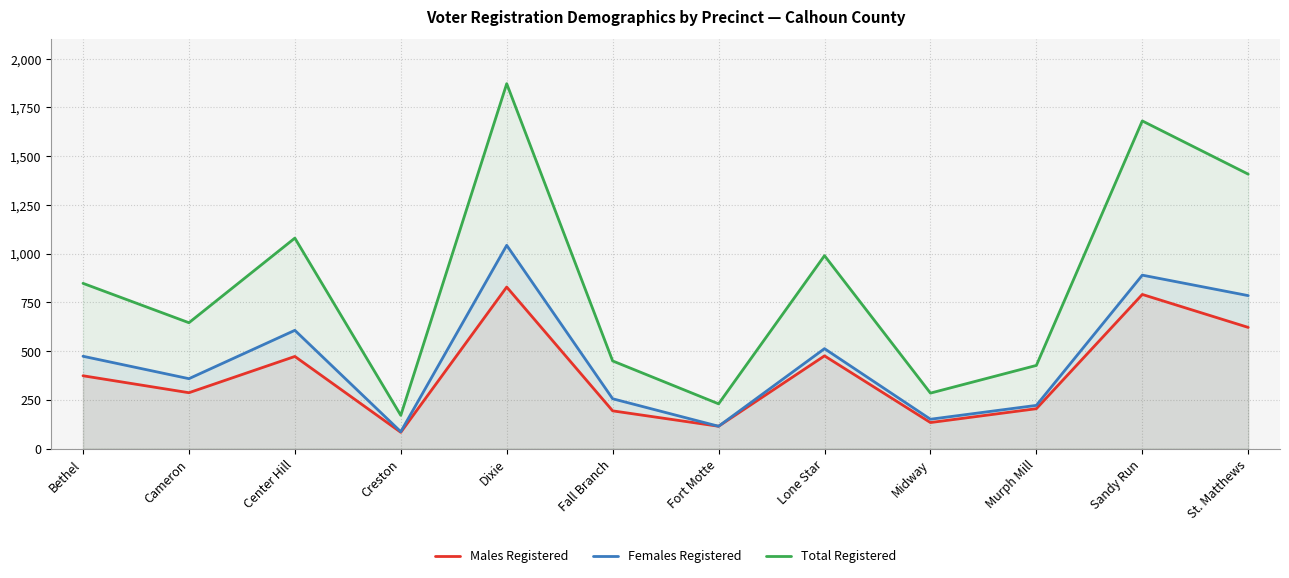

How many interior local peaks does the Males Registered series have?

4